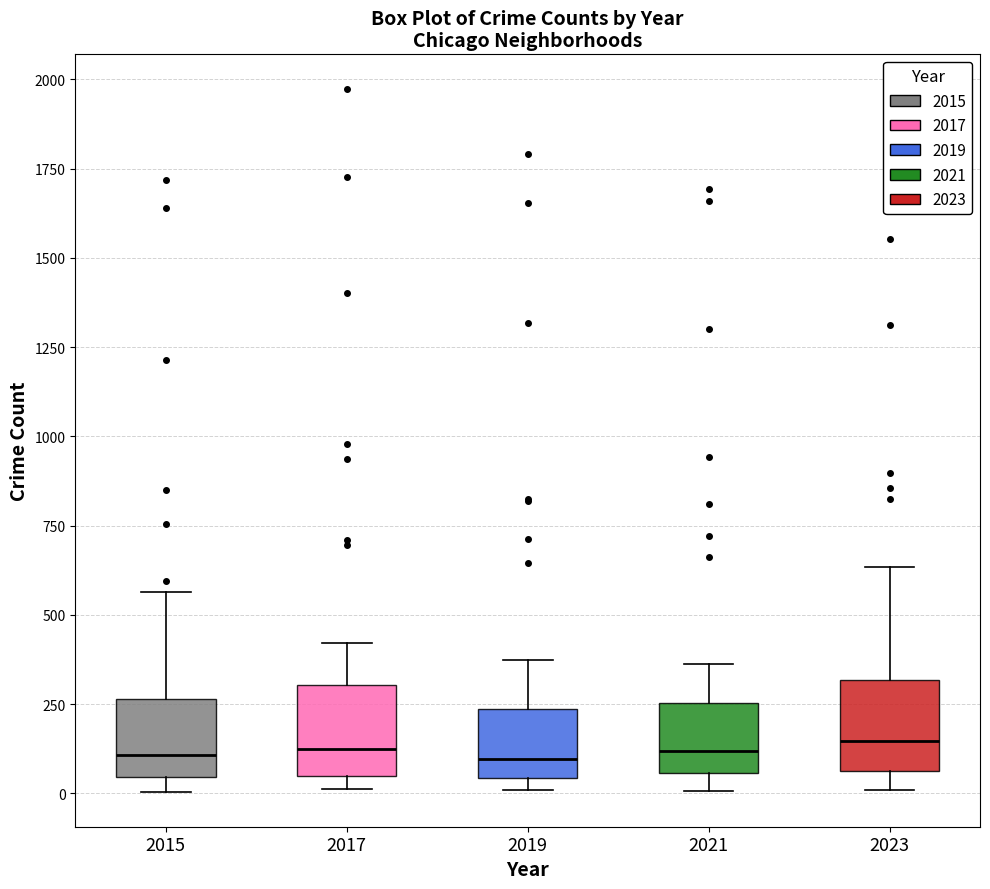

Where is the upper edge of the box at x = 2019 on the y-axis? The values are not printed on the chart, so give them approximately, as read against the axis.

250